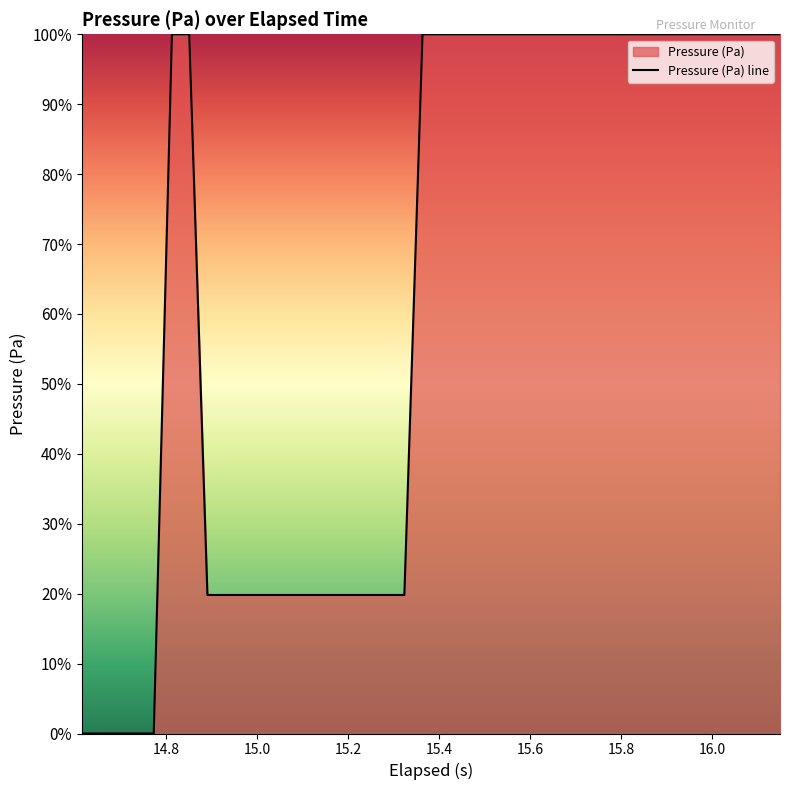

What is the maximum value shown in the chart?

100.0